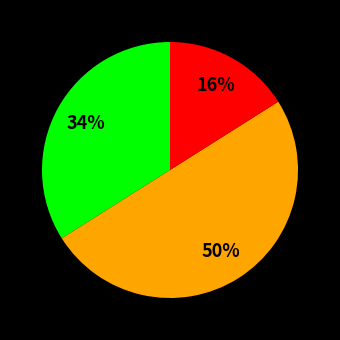

How many slices are in this pie chart?

3